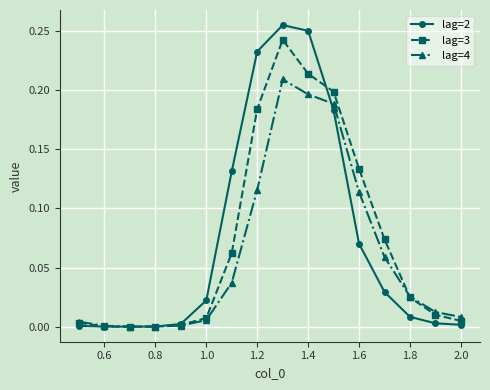

Which series has the largest range (max minus min)?

lag=2